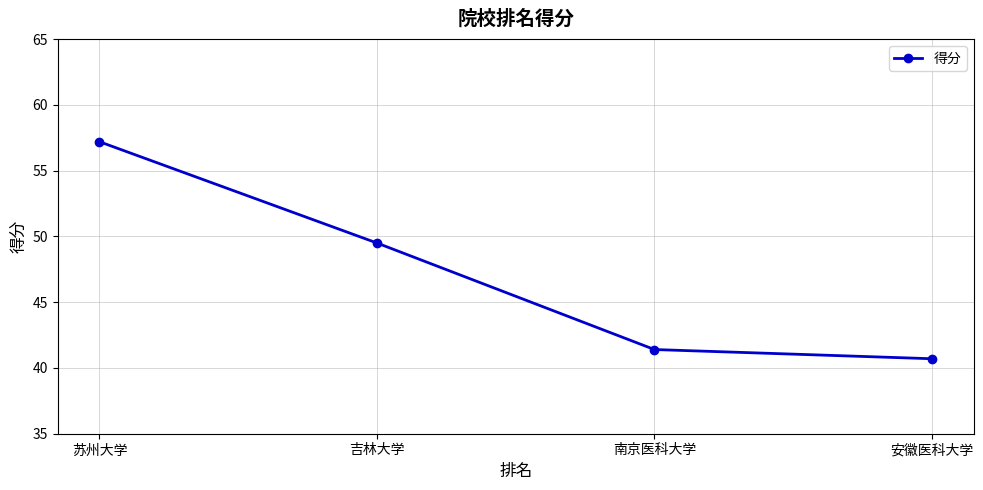

Count the number of values greater than 49.

2